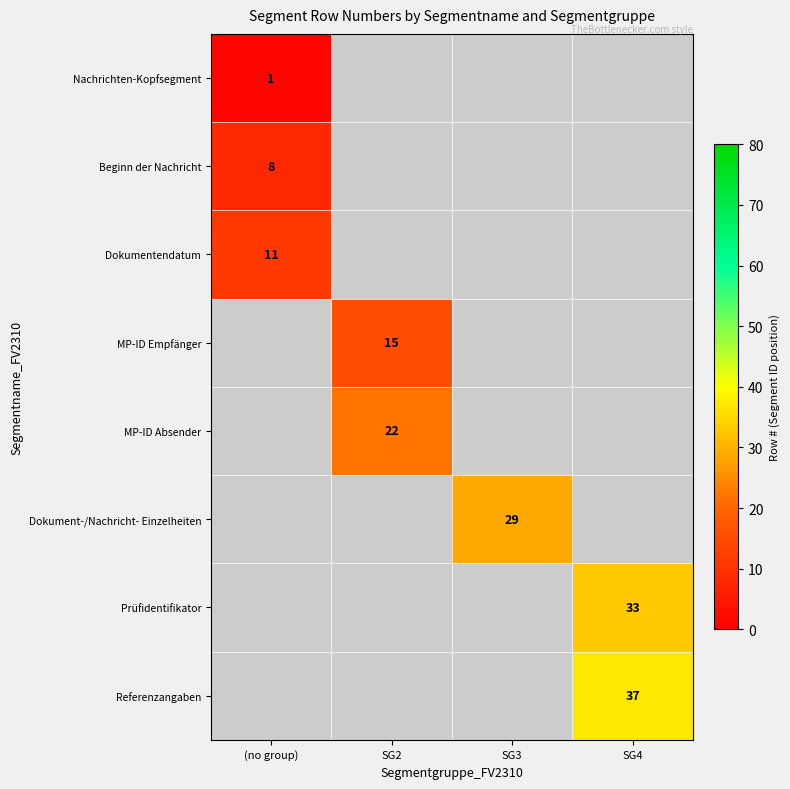

How many distinct data groups are displayed?

8